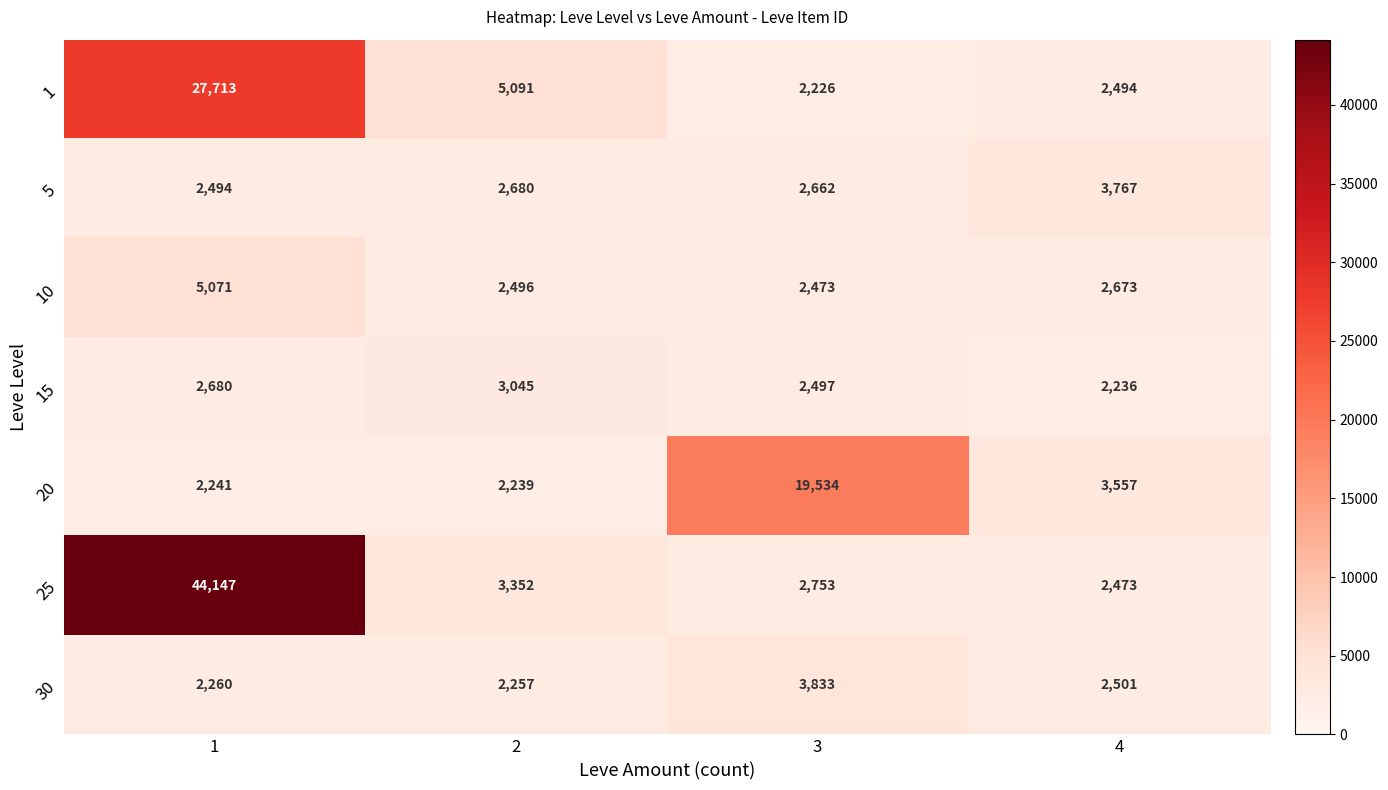

At which label does 20 reach its peak?

3